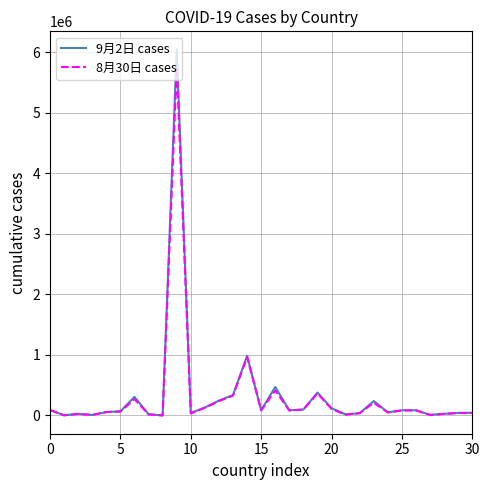

Which series has the widest spread of values?

9月2日 cases